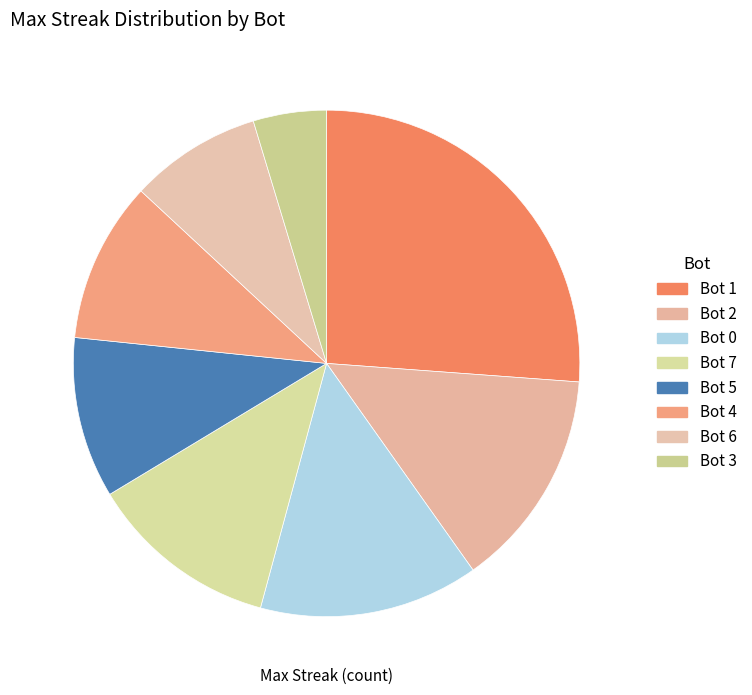

Which category has the biggest portion of the pie?

Bot 1